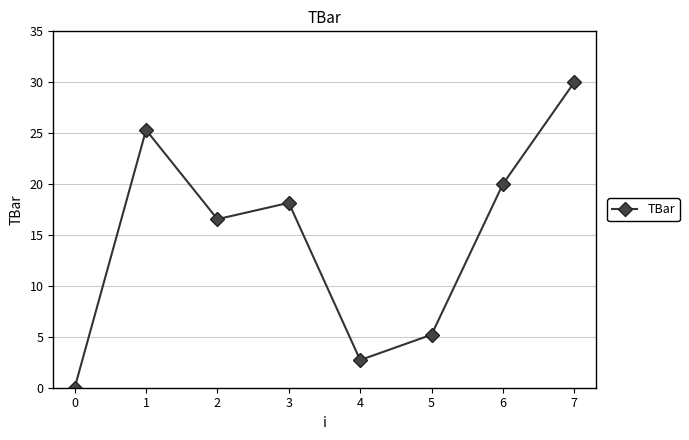

What is the ratio of the value at 1 to the value at 3?

1.4